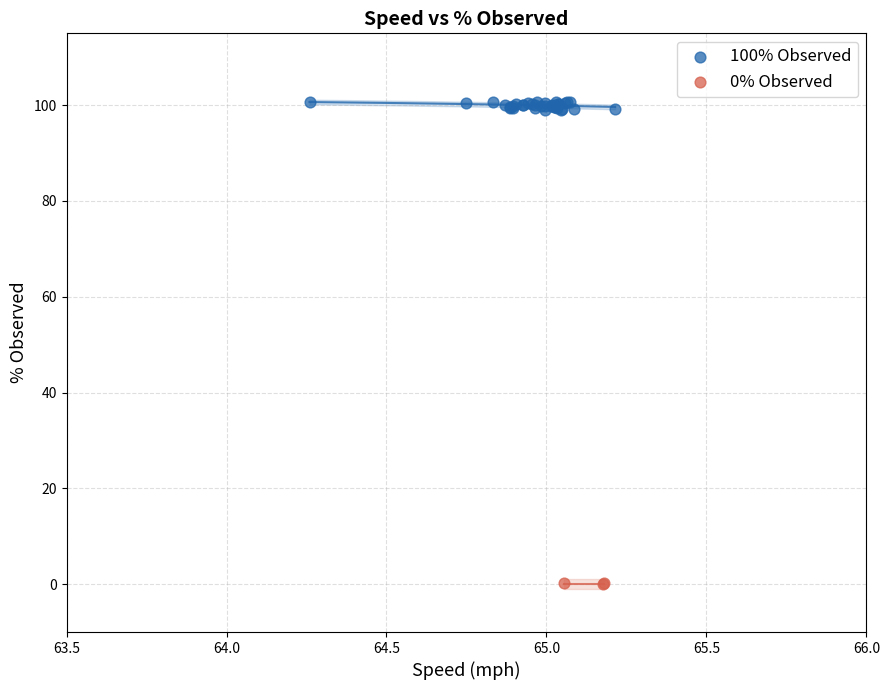

Which series contains the highest Y value?

100% Observed